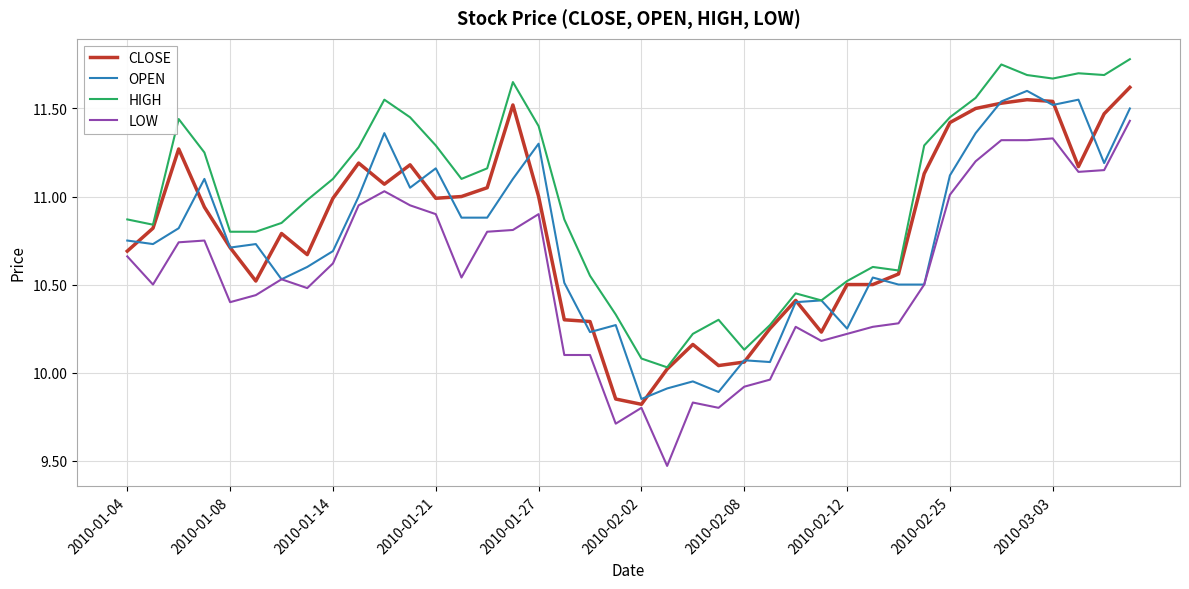

Which series has the widest spread of values?

LOW